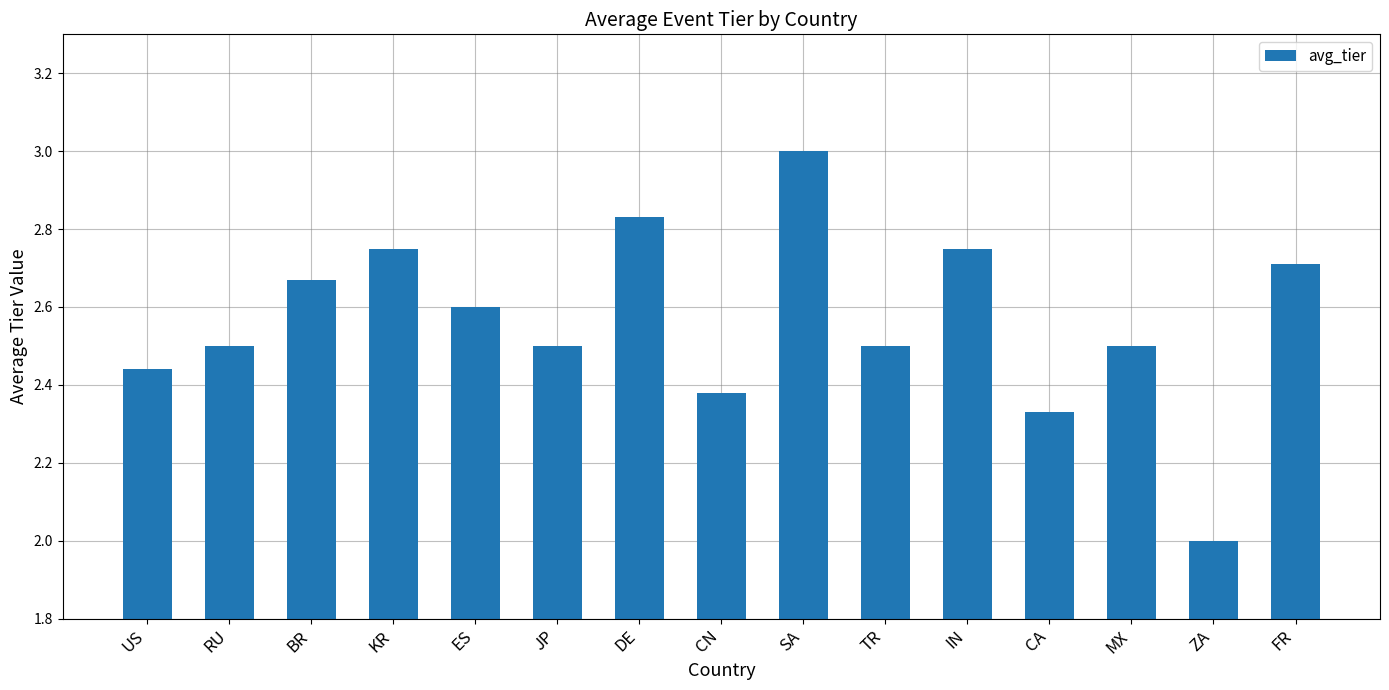

What is the change in value from BR to CA?

-0.3